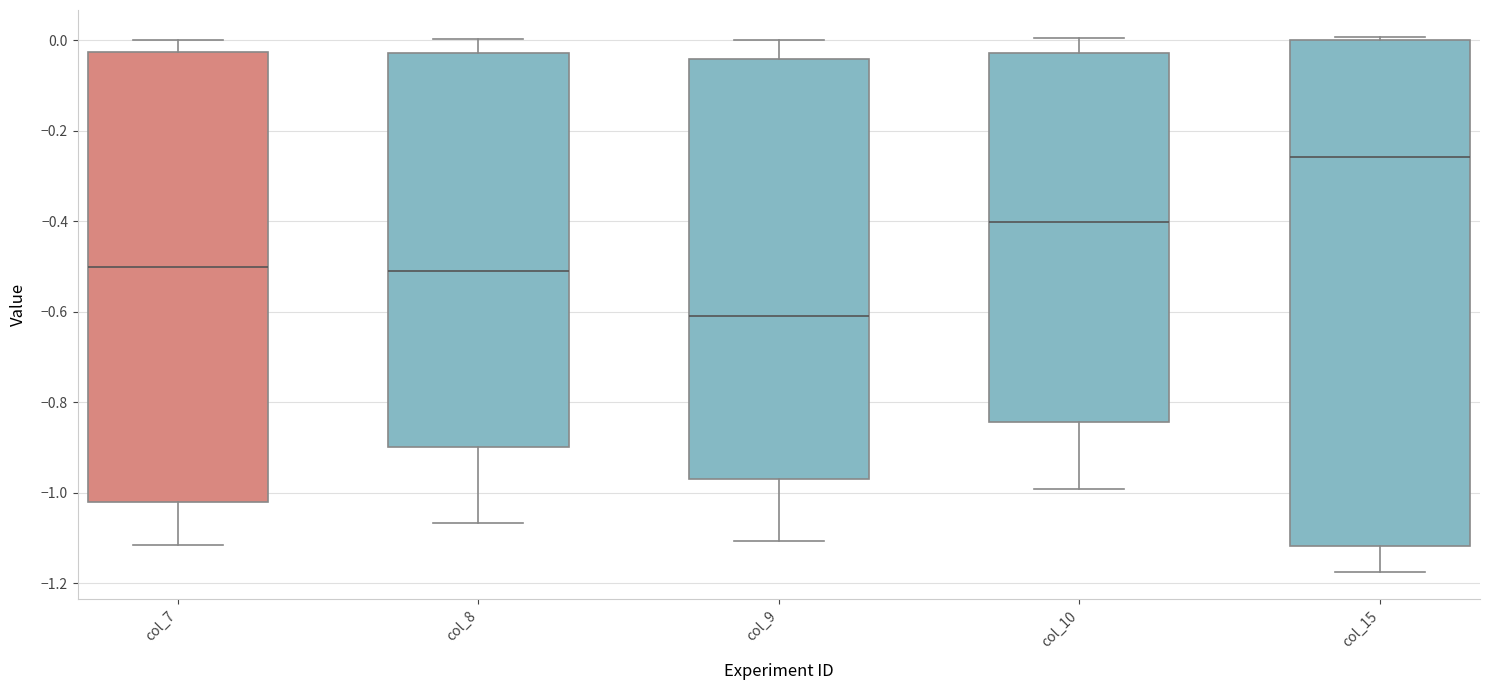

Comparing the boxes themselves (not the whiskers), which one is the tallest?

col_15